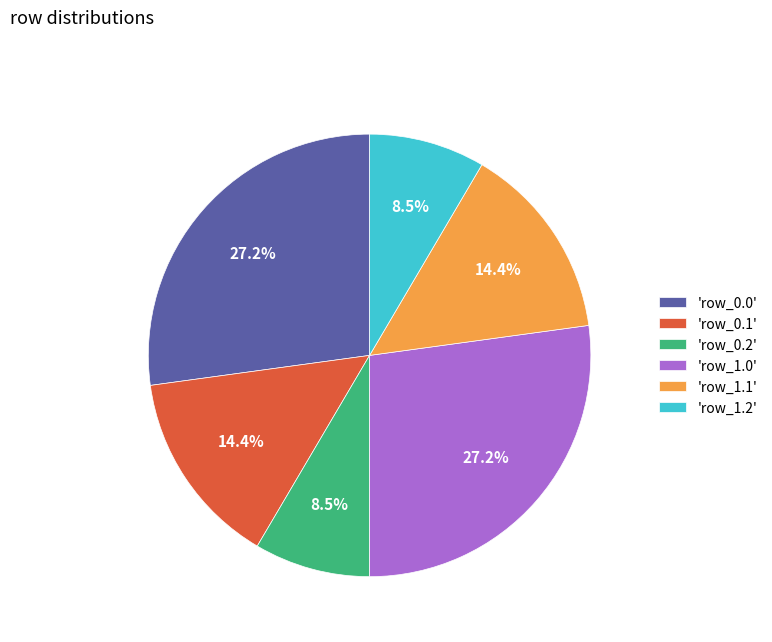

Is the sum of 'row_0.2' and 'row_1.1' greater than half?

No